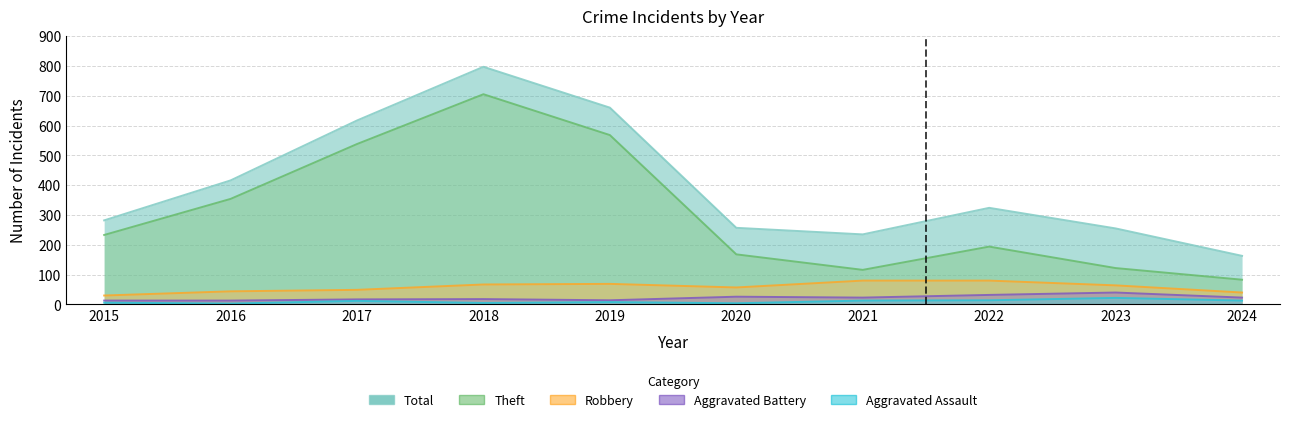

How many values in the Aggravated Battery series exceed 23?

3